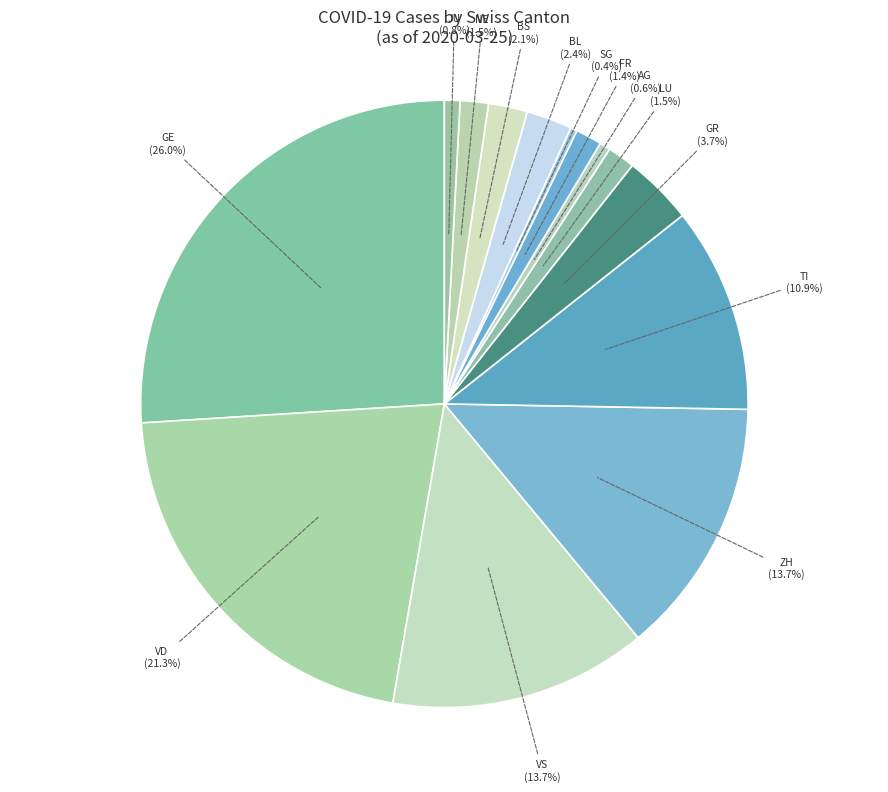

How many segments does this pie chart have?

14